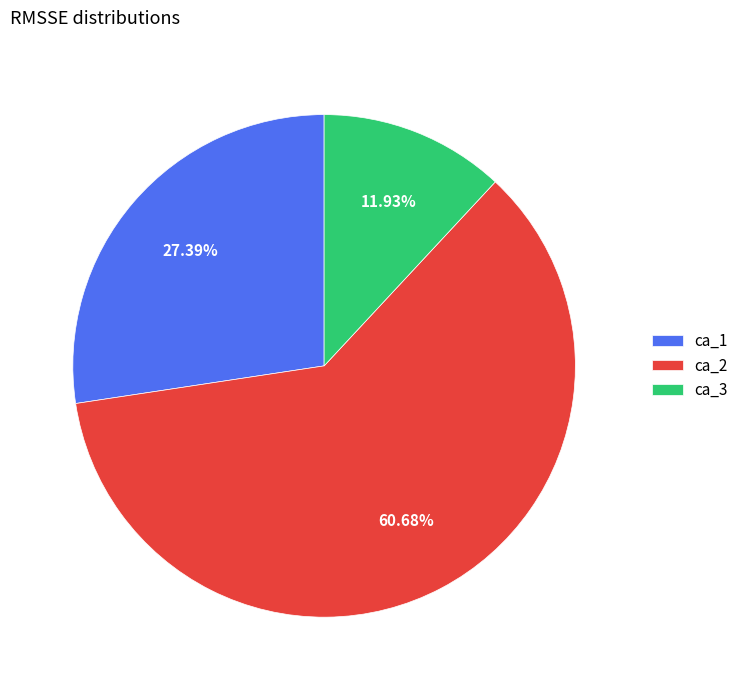

True or false: ca_3 accounts for 12% of the total.

True